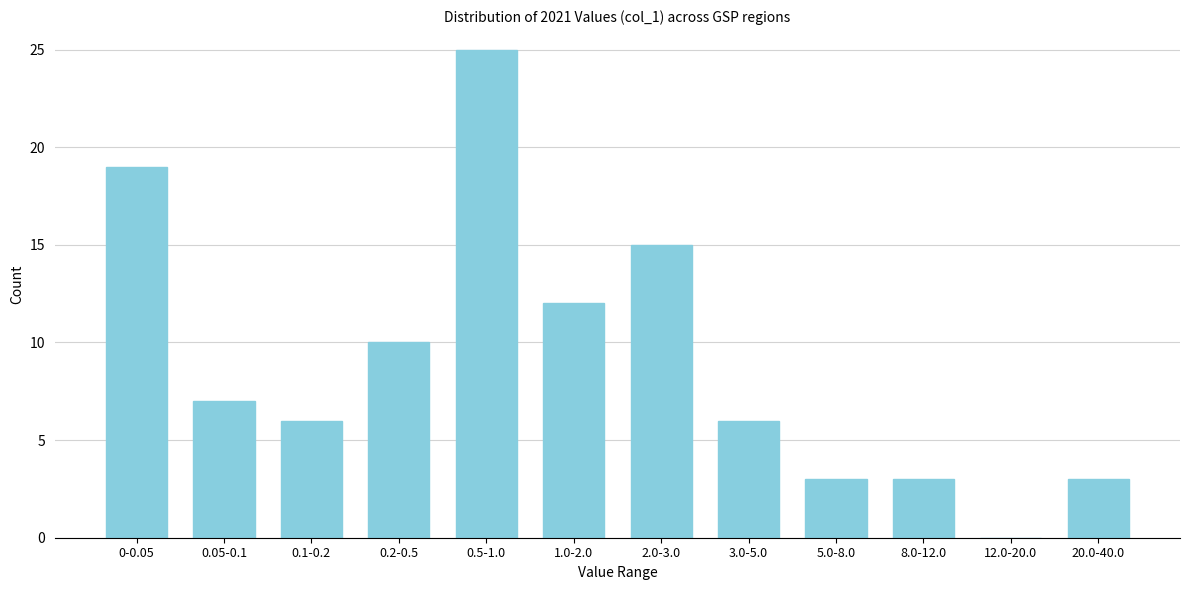

Reading left to right, extract all data points from this chart.

0-0.05=19	0.05-0.1=7	0.1-0.2=6	0.2-0.5=10	0.5-1.0=25	1.0-2.0=12	2.0-3.0=15	3.0-5.0=6	5.0-8.0=3	8.0-12.0=3	12.0-20.0=0	20.0-40.0=3